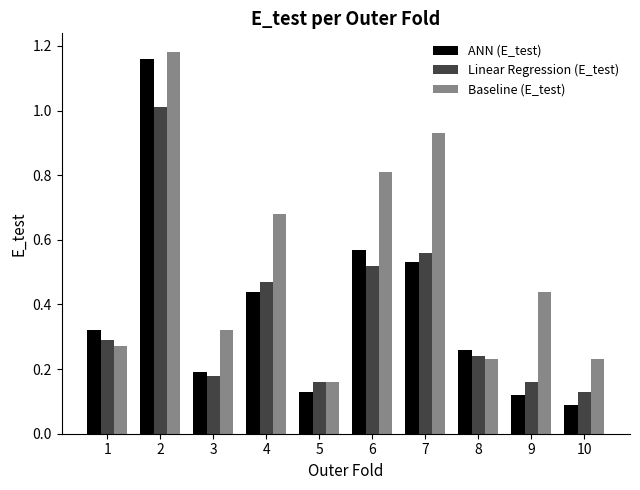

True or false: Linear Regression (E_test) has a value of 1.0 at 7.

False